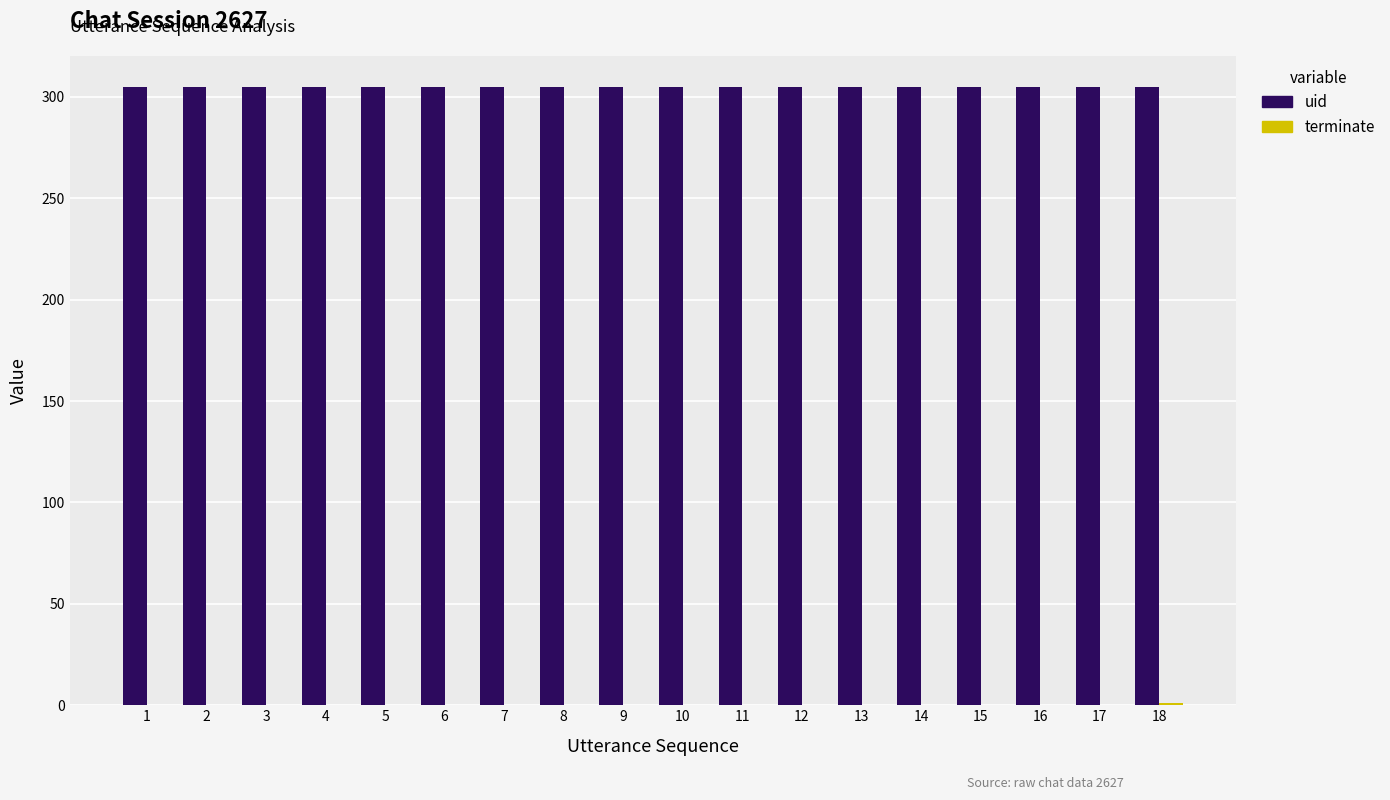

Is it true that uid equals 305 at 16?

True